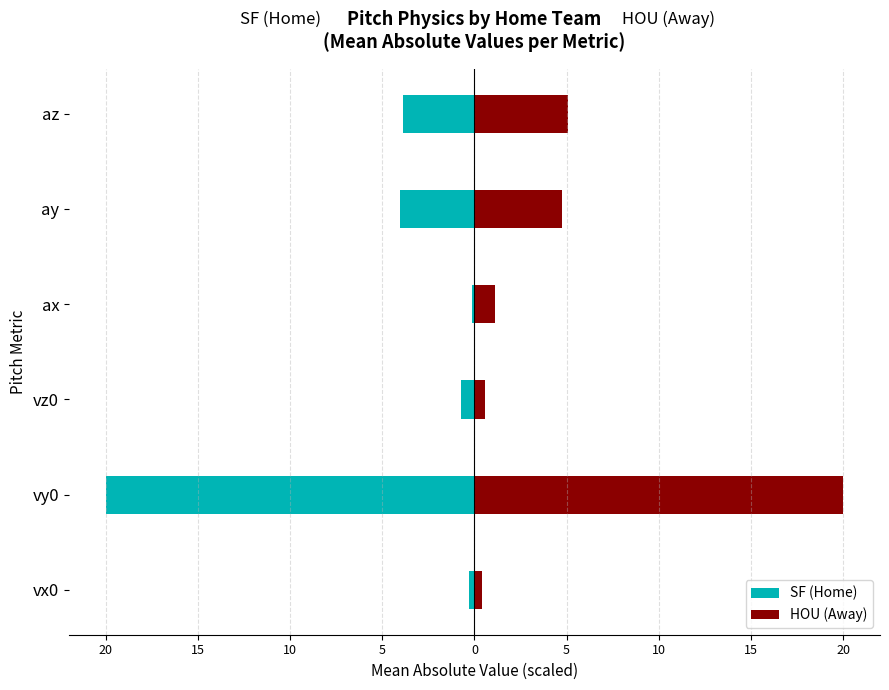

How many bars are there in total?

12